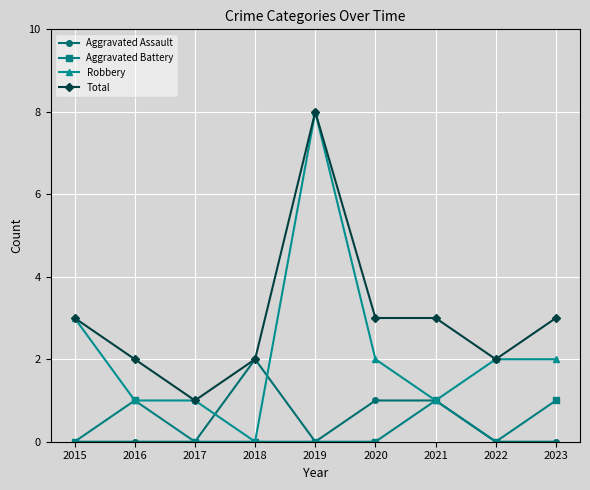

How many lines are shown in the chart?

4